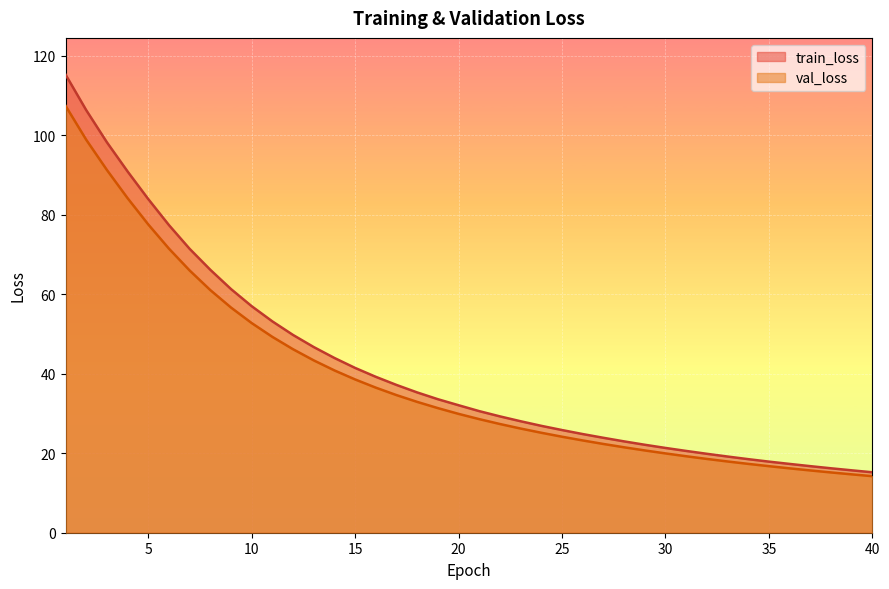

True or false: val_loss and train_loss intersect in this chart.

False